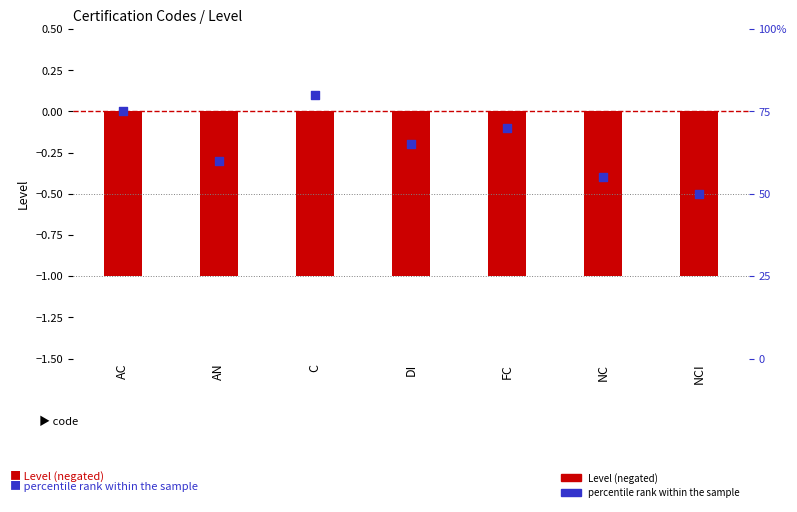

Which series contains the highest Y value?

percentile rank within the sample